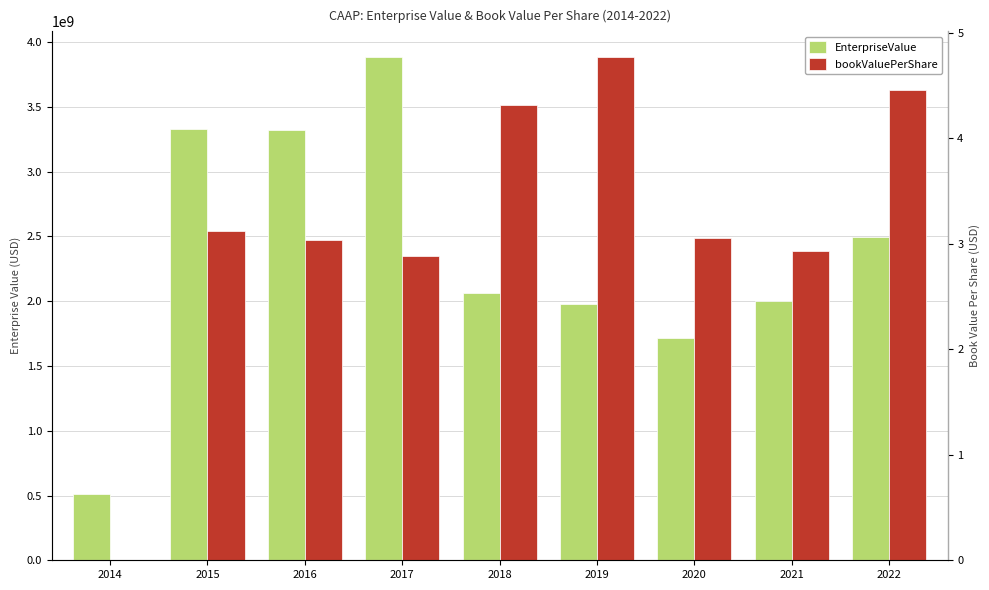

Reading left to right, transcribe all the data shown in this chart.

EnterpriseValue: 2014=510283000.0	2015=3332462200.0	2016=3323380000.0	2017=3889209096.8	2018=2062761750.0	2019=1981707000.0	2020=1715957780.0	2021=2002154000.0	2022=2492998021.2
bookValuePerShare: 2014=0.0	2015=3.1	2016=3.0	2017=2.9	2018=4.3	2019=4.8	2020=3.1	2021=2.9	2022=4.5